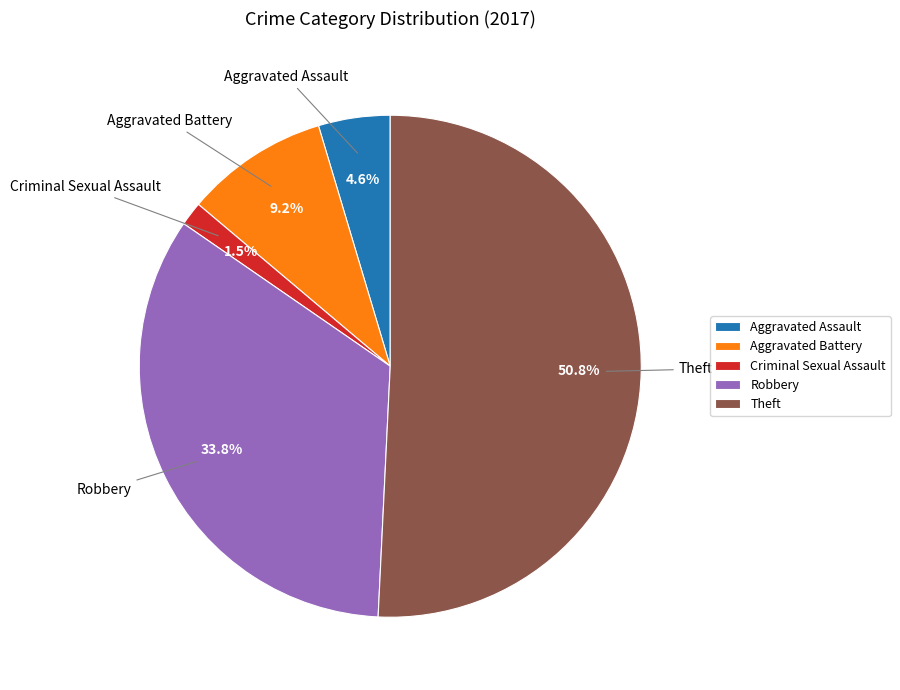

Which slice is the smallest?

Criminal Sexual Assault